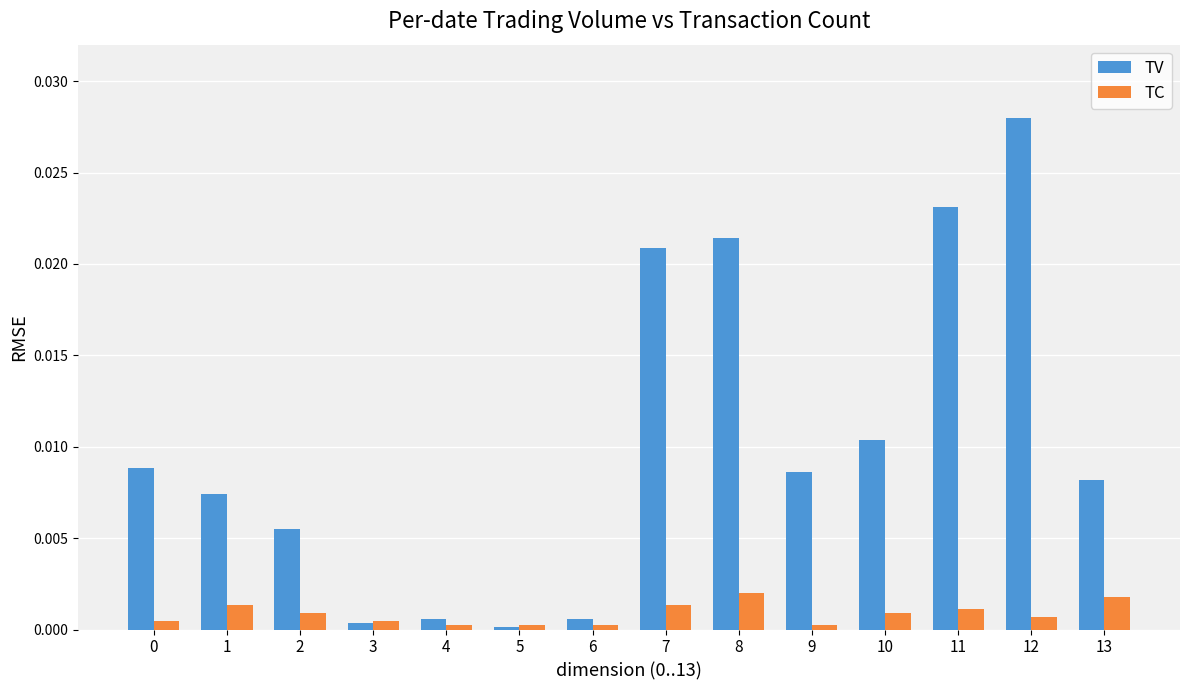

Is it true that TC equals 0.0 at 0?

True